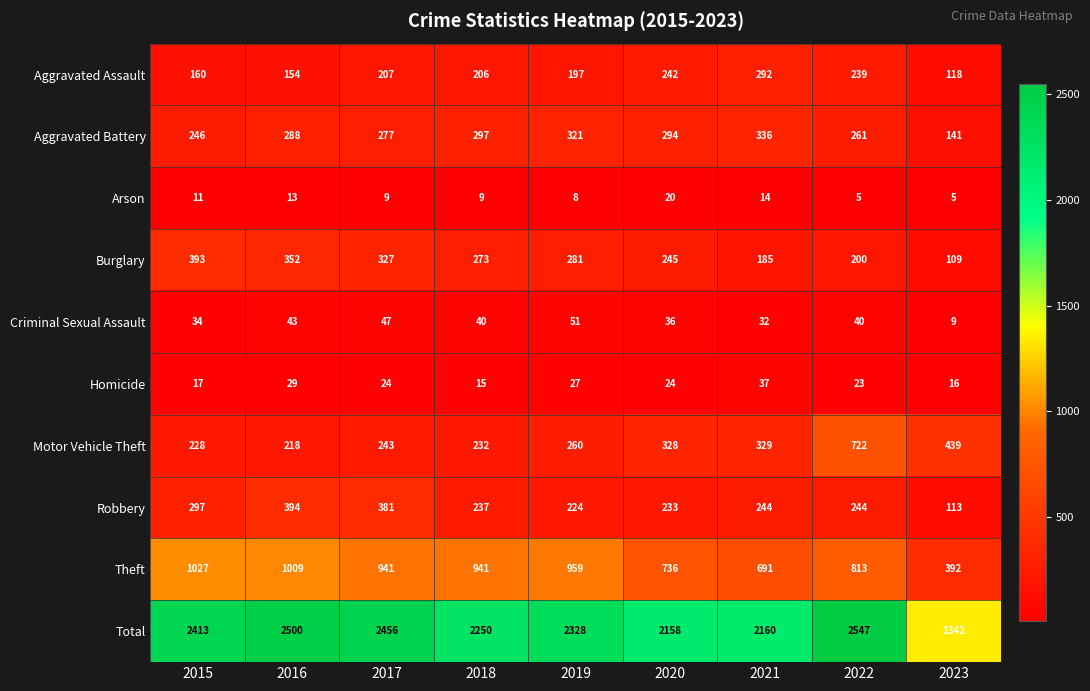

At which label does Theft first exceed 941?

2015